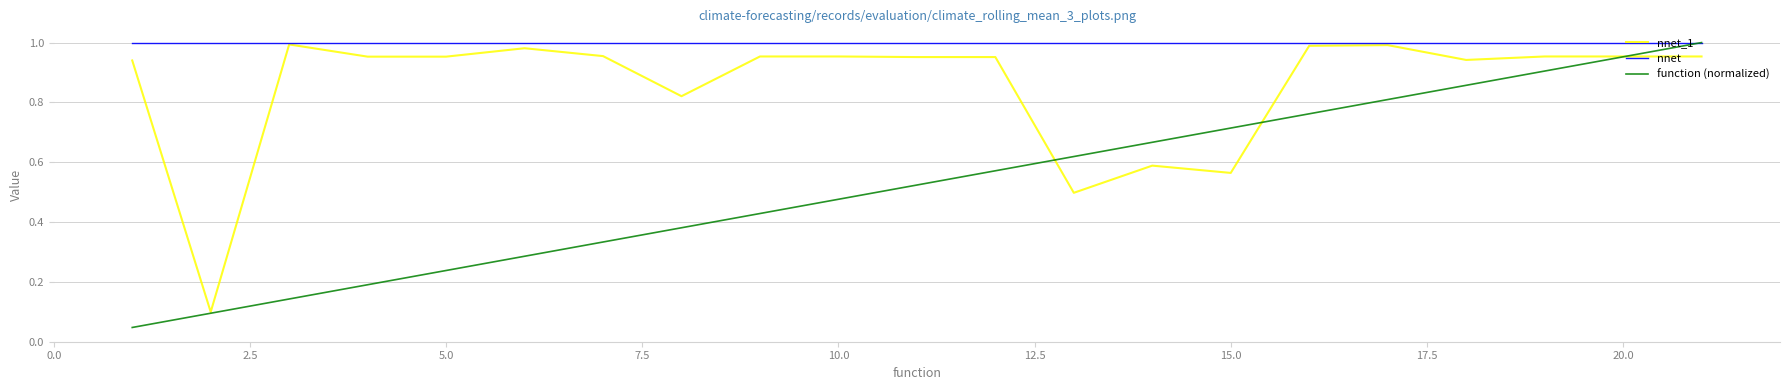

Which series has the largest total across all categories?

nnet